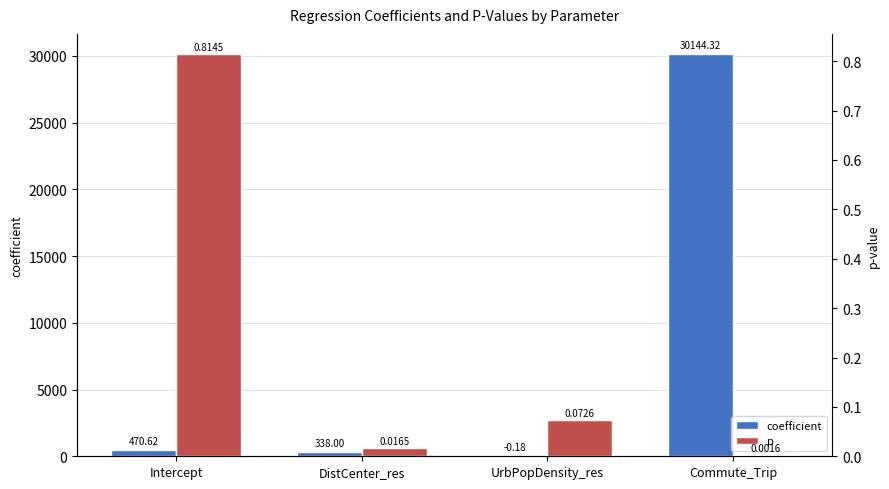

Which category has the lowest value in the p series?

Commute_Trip